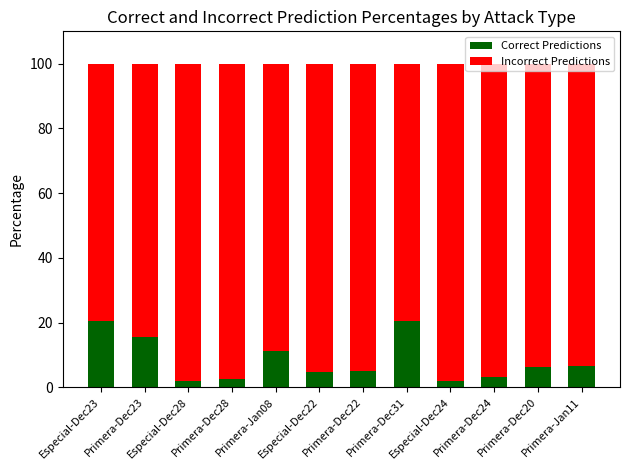

How many bars are there in total?

12